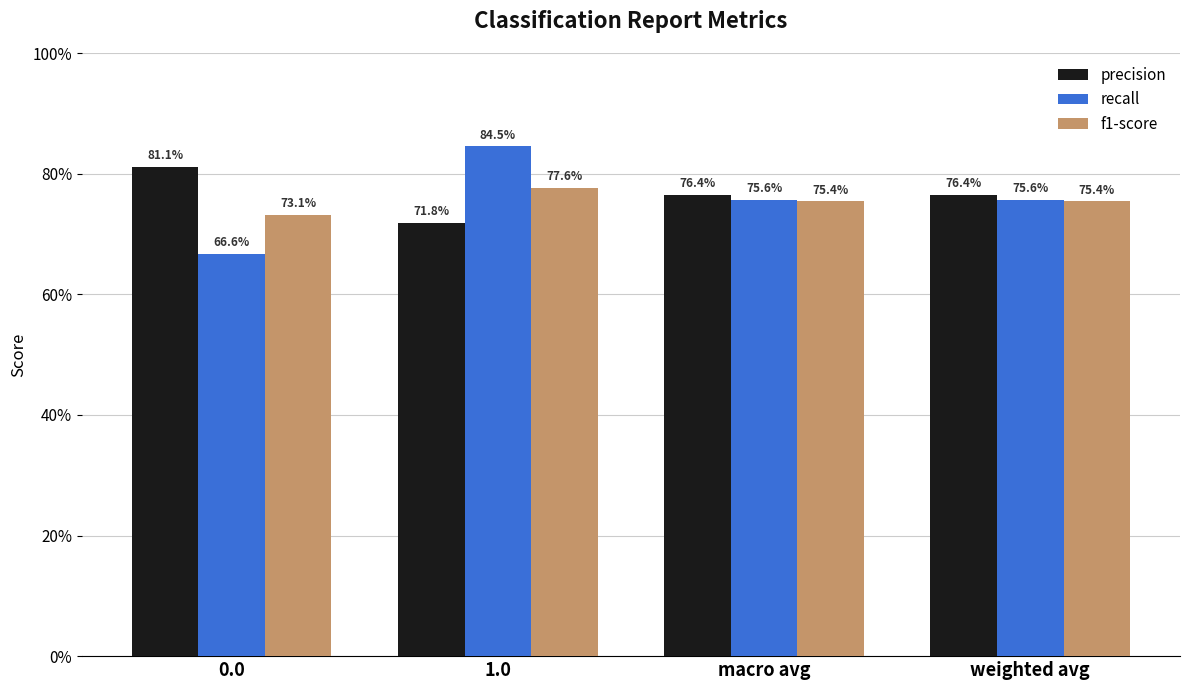

Is the value of precision at weighted avg greater than the value of f1-score at 0.0?

Yes